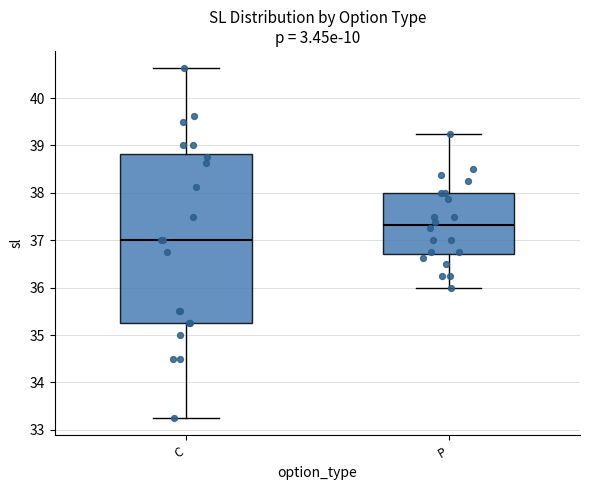

Which box has the highest median line?

P